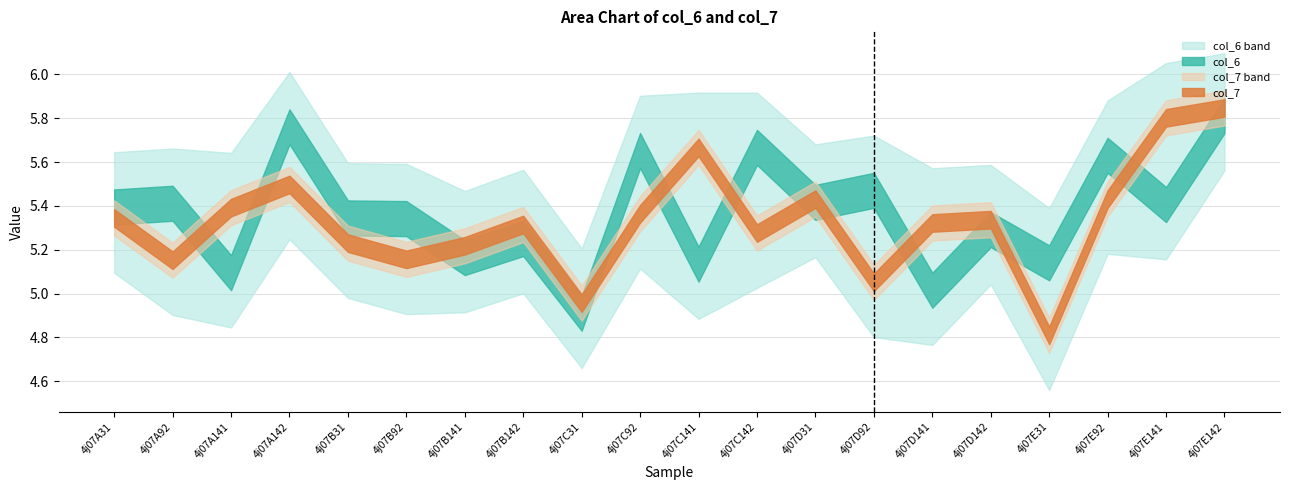

Which has a higher value, 4j07B92 or 4j07B142?

4j07B92